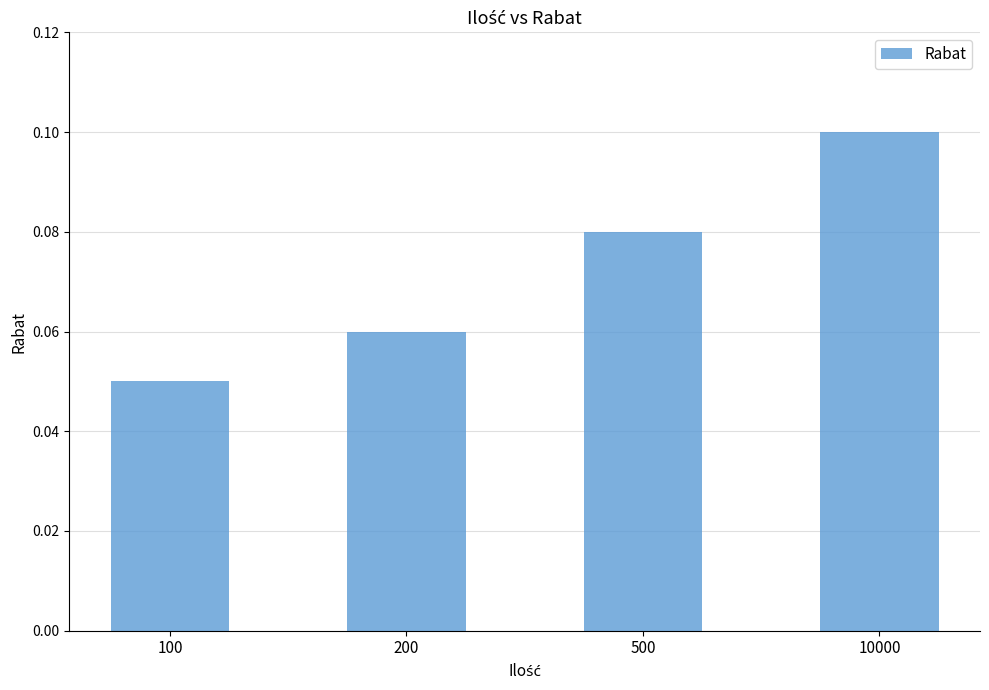

Which has a higher value, 200 or 10000?

10000